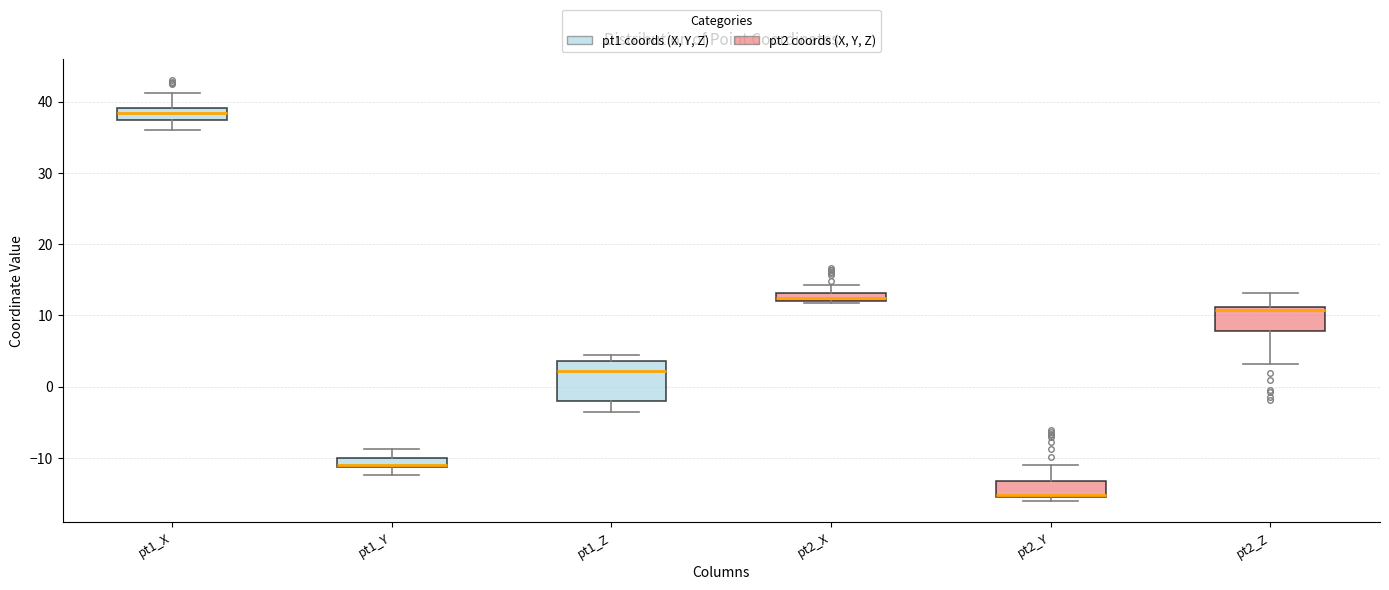

Where does the lower whisker of the box for pt1_Y end on the y-axis? The values are not printed on the chart, so give them approximately, as read against the axis.

-12